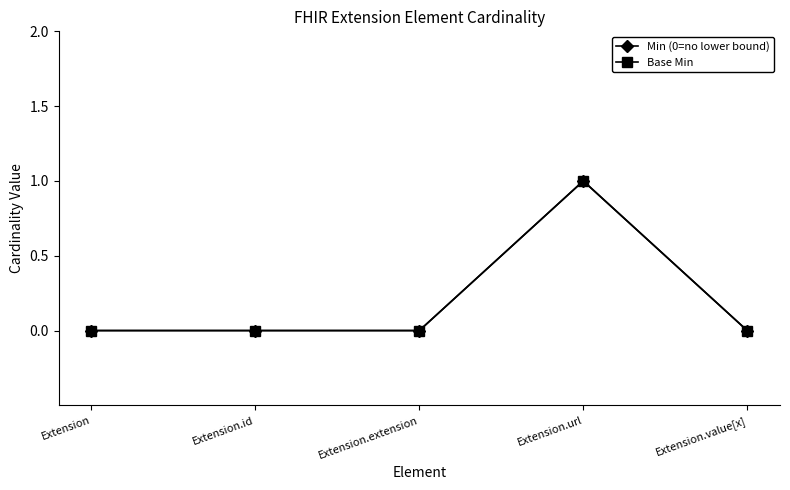

The value of Base Min at Extension is 1. True or false?

False